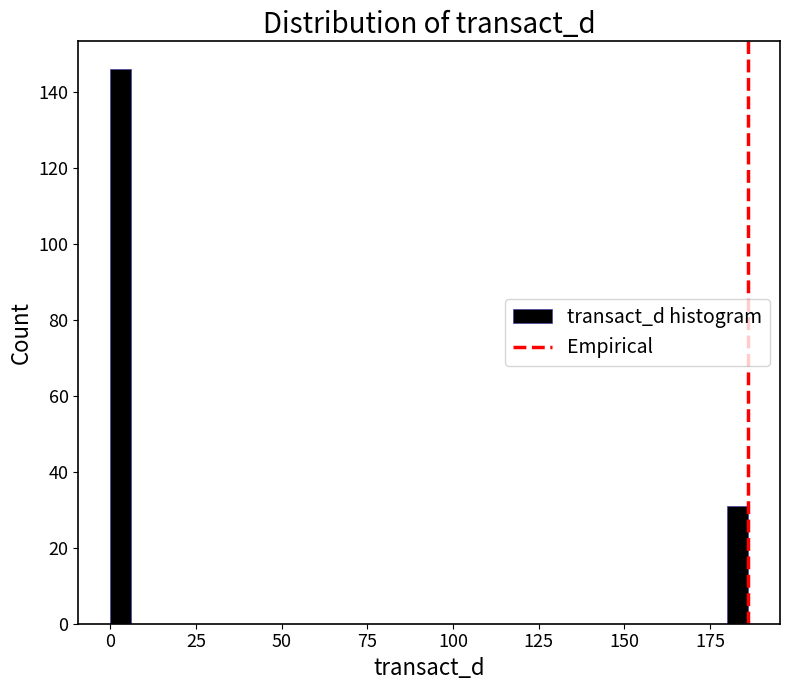

Around what value on the x-axis is the tallest bar? Give the approximate position of its centre, as read against the axis.

5